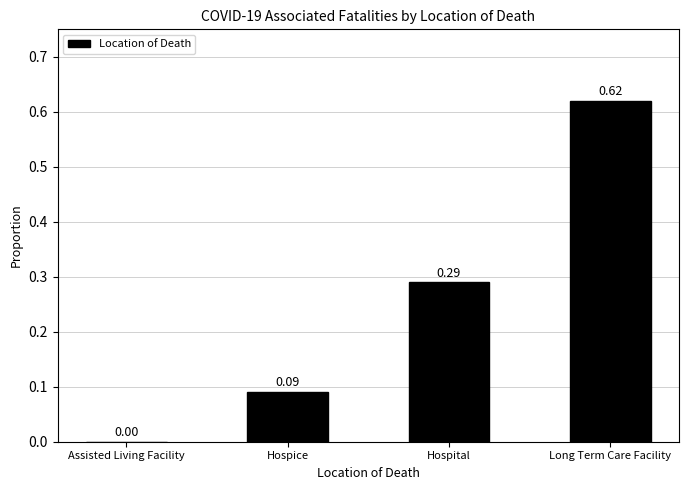

Are the bars horizontal?

No